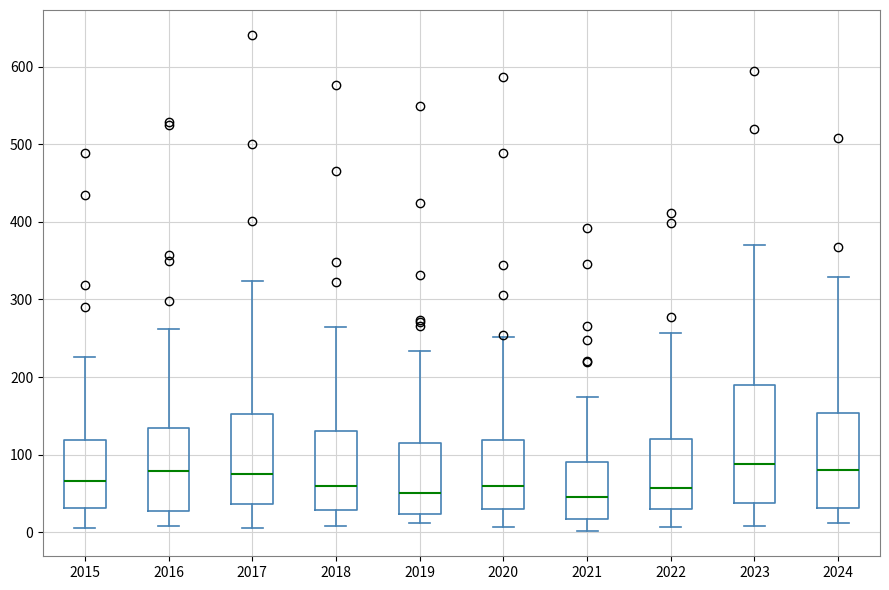

Reading left to right, transcribe this box plot: for each box, give where its median line is, the range the box spans, and where its two whiskers end, as read against the y-axis. The values are not printed on the chart, so give them approximately, as read against the axis.

2015: median 70, box 30 to 120, whiskers 10 to 230
2016: median 80, box 30 to 130, whiskers 10 to 260
2017: median 80, box 40 to 150, whiskers 10 to 320
2018: median 60, box 30 to 130, whiskers 10 to 260
2019: median 50, box 20 to 110, whiskers 10 to 230
2020: median 60, box 30 to 120, whiskers 10 to 250
2021: median 50, box 20 to 90, whiskers 0 to 170
2022: median 60, box 30 to 120, whiskers 10 to 260
2023: median 90, box 40 to 190, whiskers 10 to 370
2024: median 80, box 30 to 150, whiskers 10 to 330